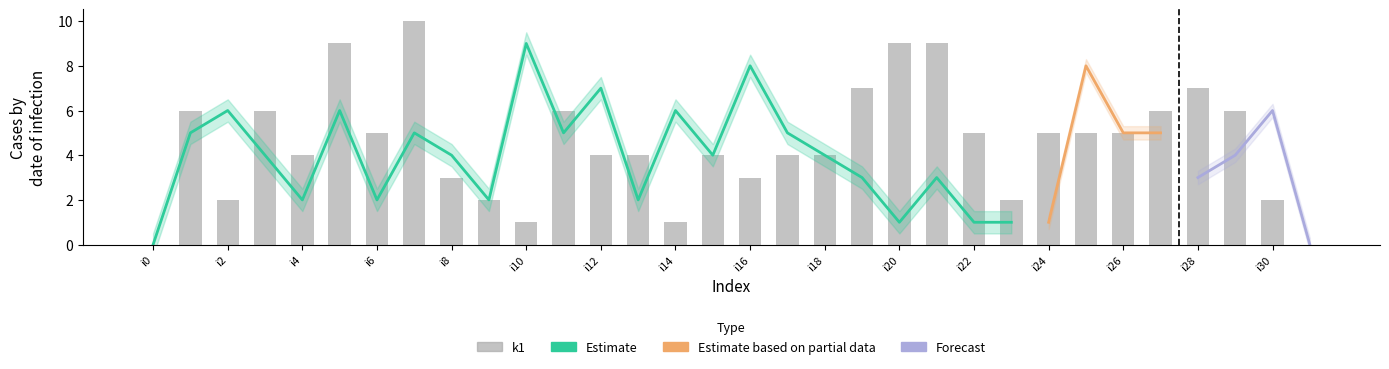

How many data points are less than 5?

16